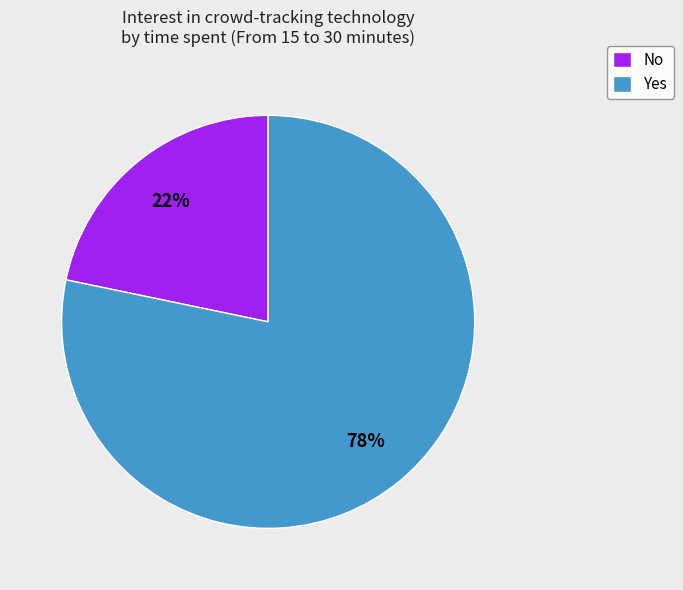

Does Yes represent more than half of the total?

Yes